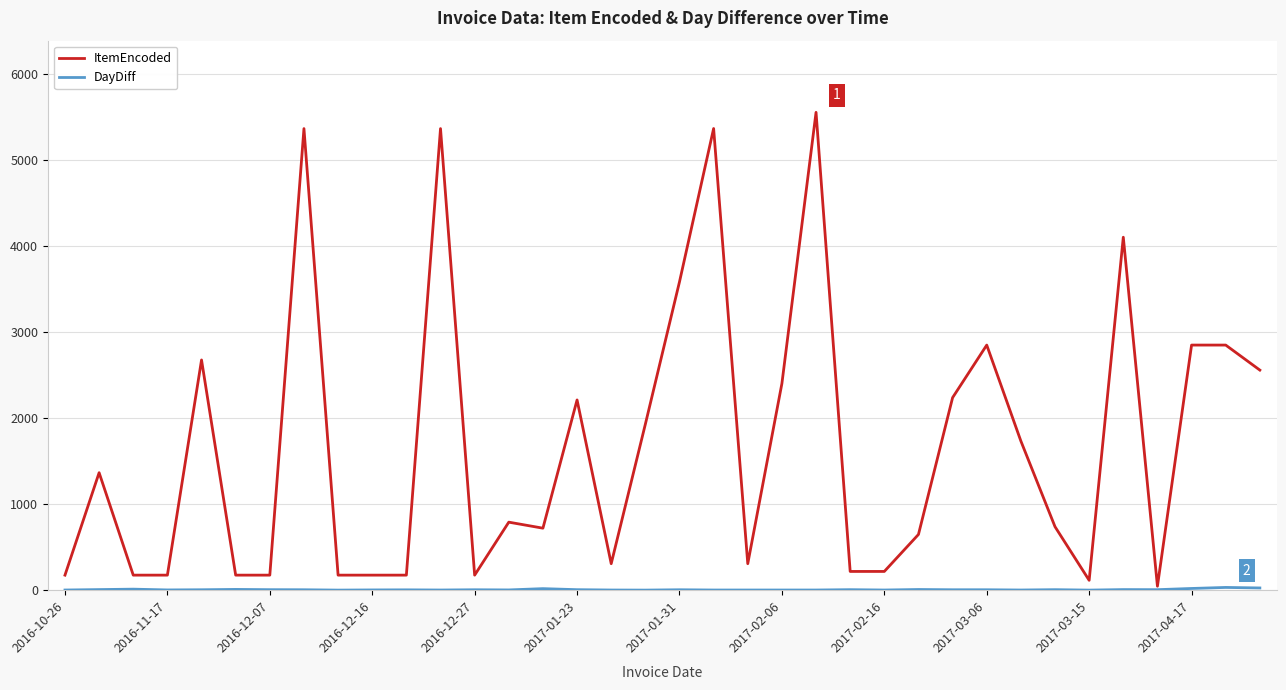

What is the greatest value displayed?

5556